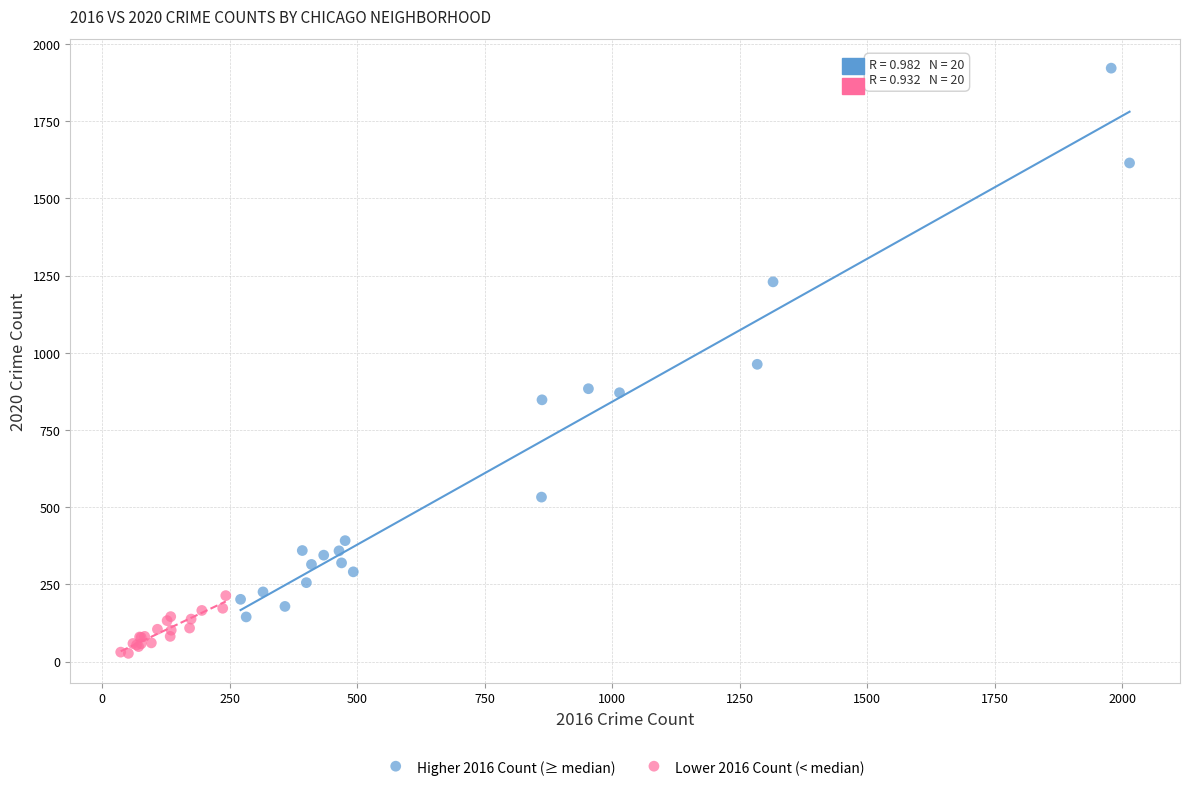

Which series contains the highest Y value?

Higher 2016 Count (≥ median)